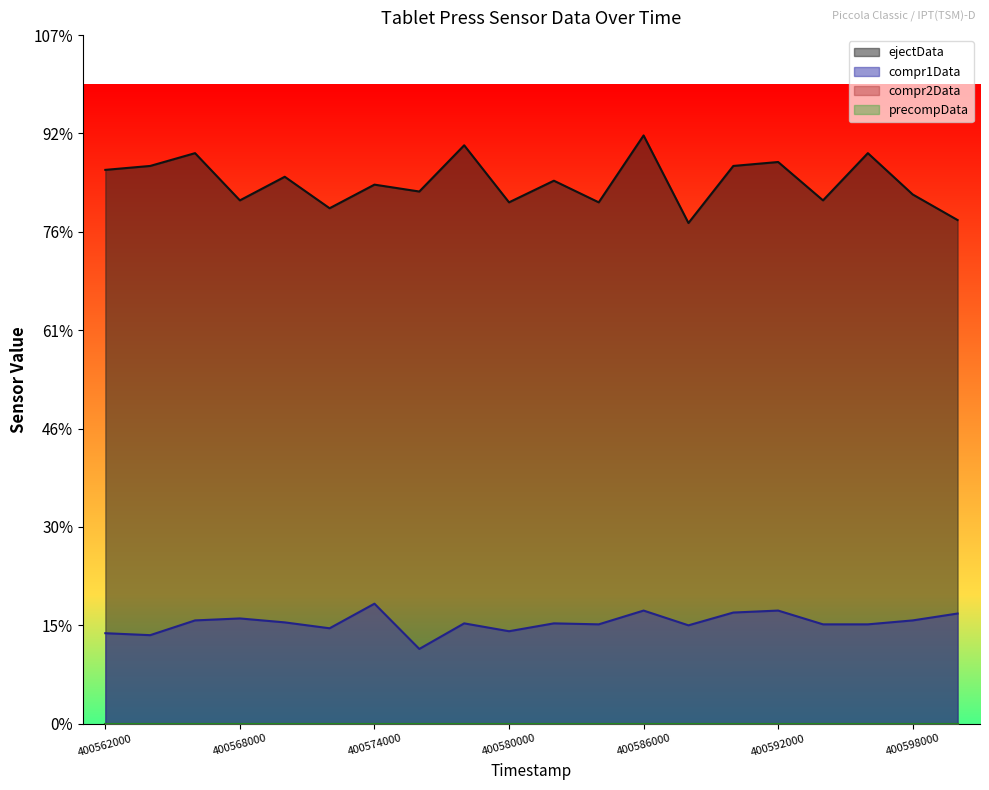

Reading right to left, transcribe all the data shown in this chart.

ejectData: 512	538	580	532	571	567	509	598	530	552	530	588	541	548	524	556	532	580	567	563
compr1Data: 112	105	101	101	115	113	100	115	101	102	94	102	76	122	97	103	107	105	90	92